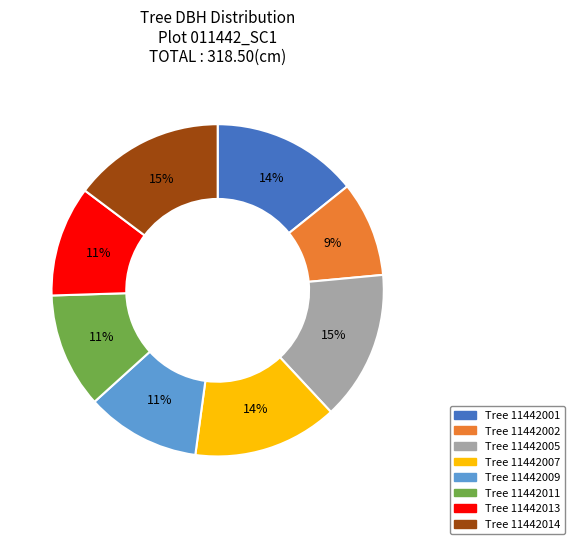

Is there any slice that represents more than half of the pie?

No